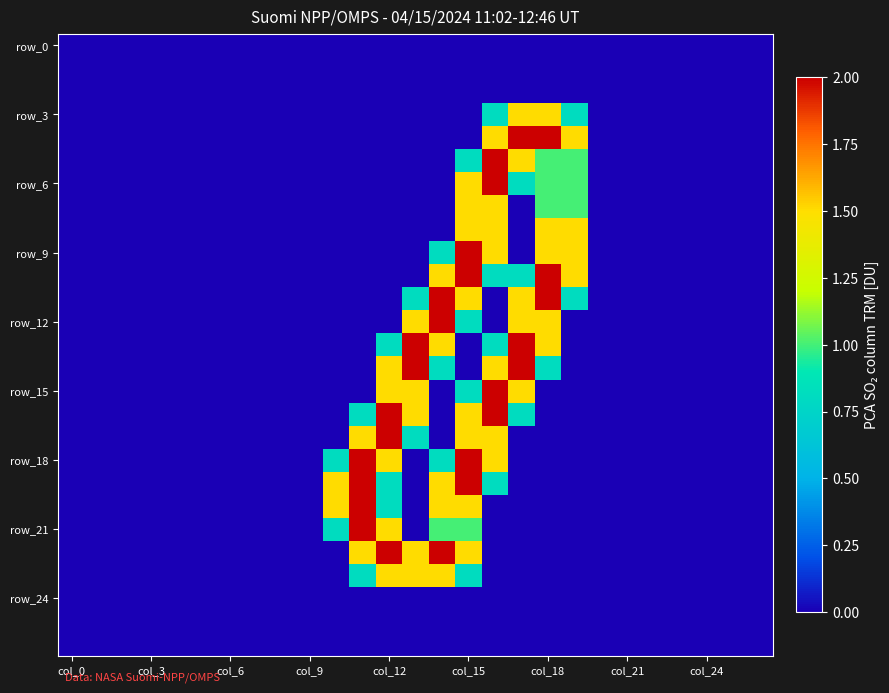

Count the number of data series in this chart.

27